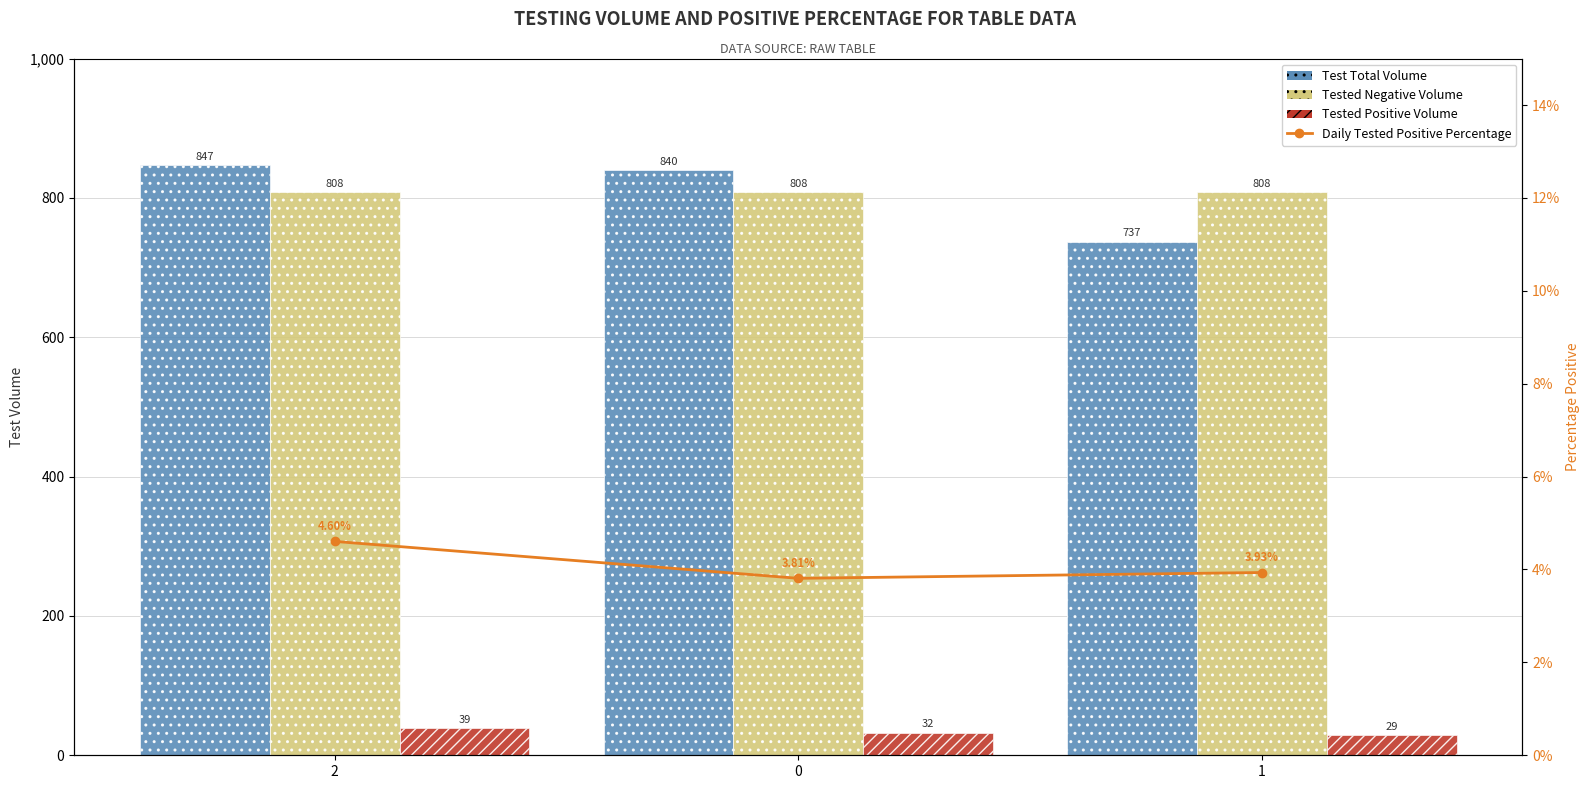

What is the sum of all Tested Negative Volume values?

2424.0